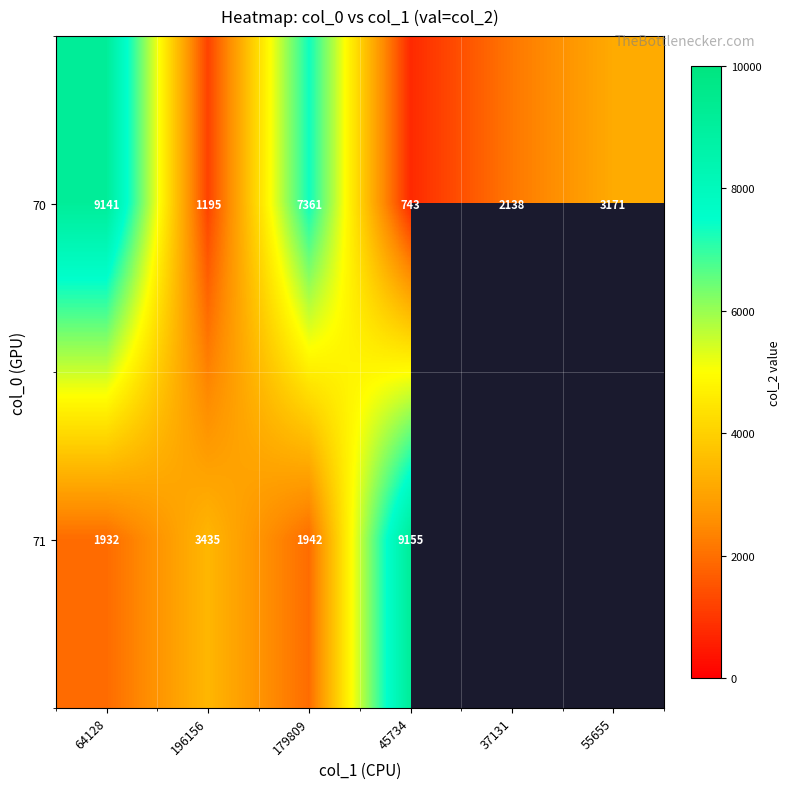

At which category does the chart reach its peak across all series?

45734